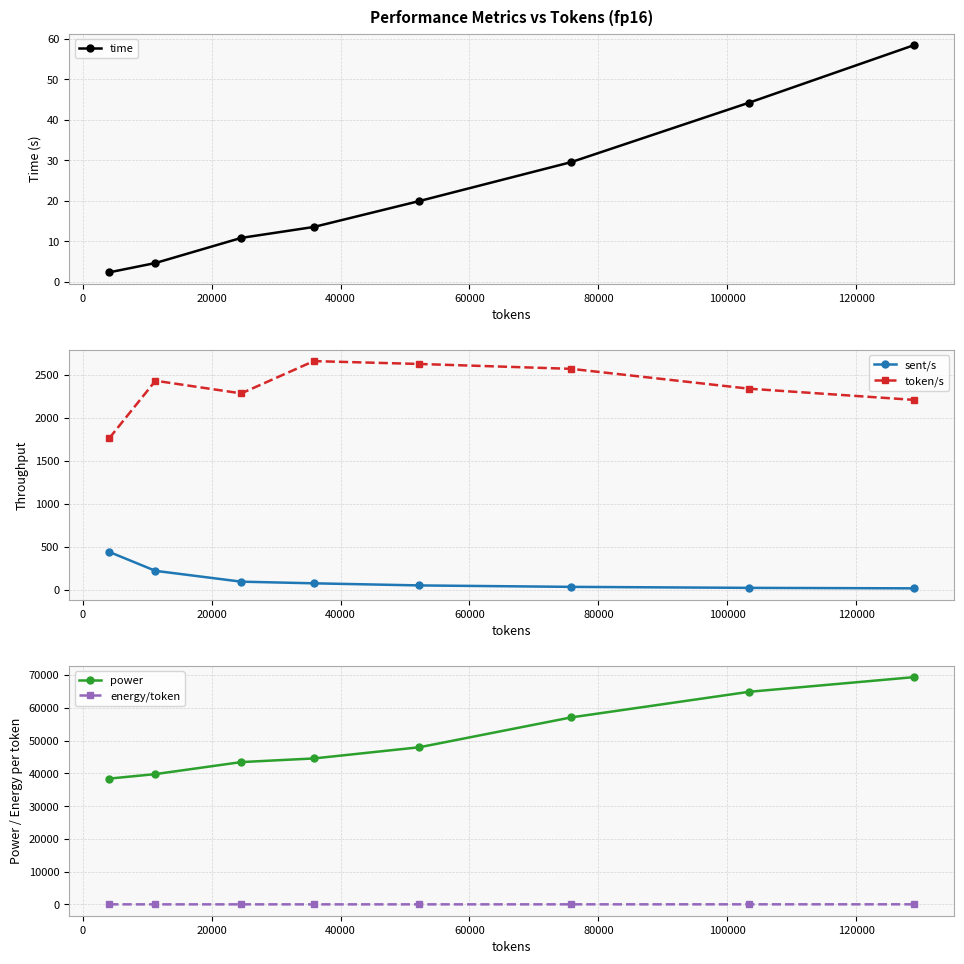

What is the minimum value for power?

38398.4